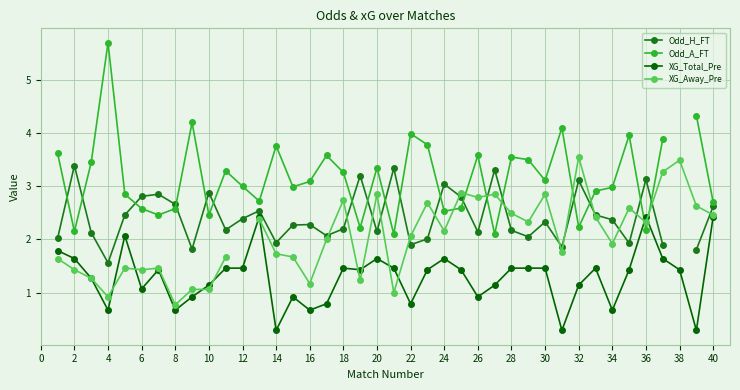

What is the maximum value for XG_Total_Pre?

2.4